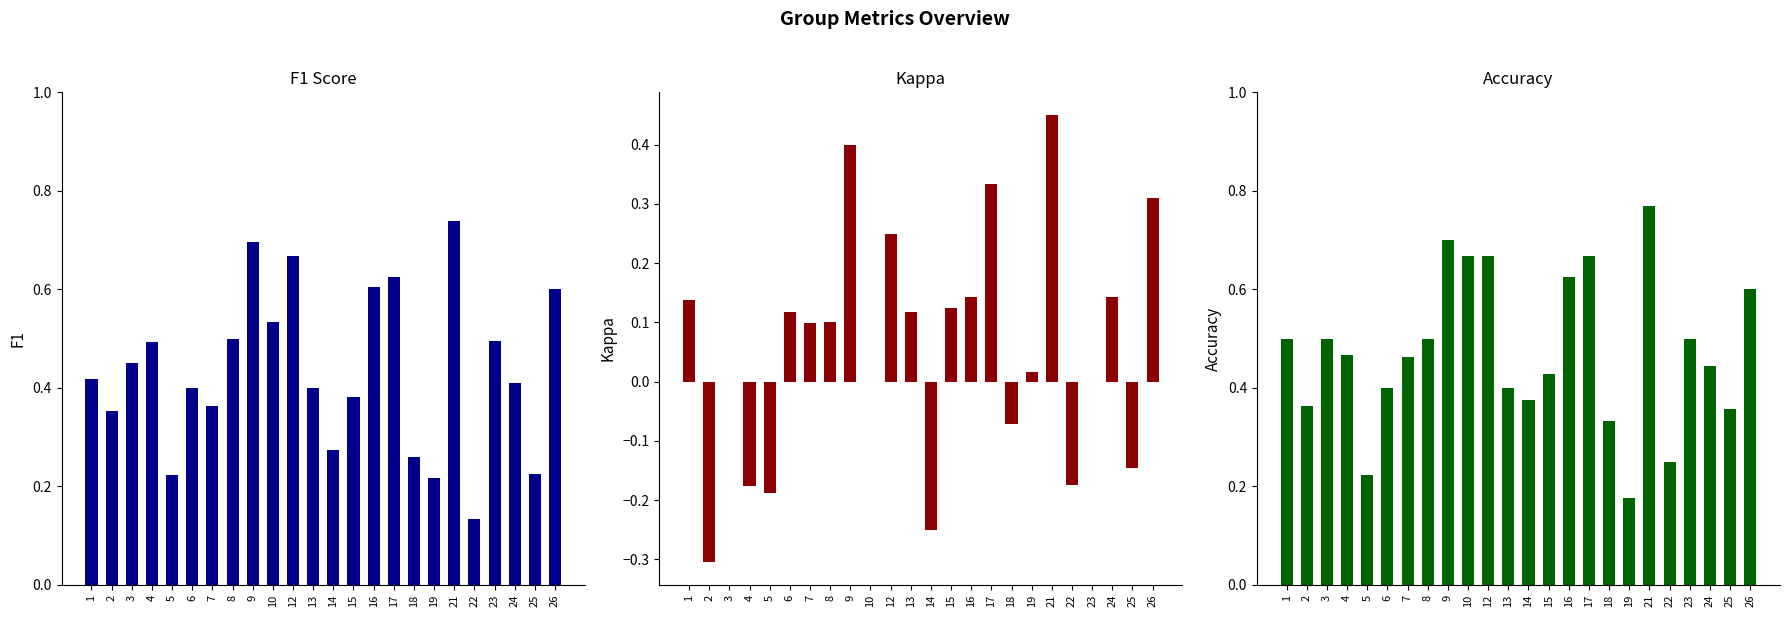

What is the difference between the highest and lowest values at 14?

0.6